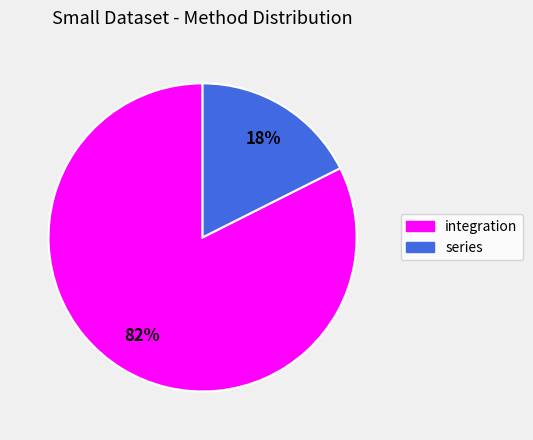

Is it true that series is 9% of the pie?

False